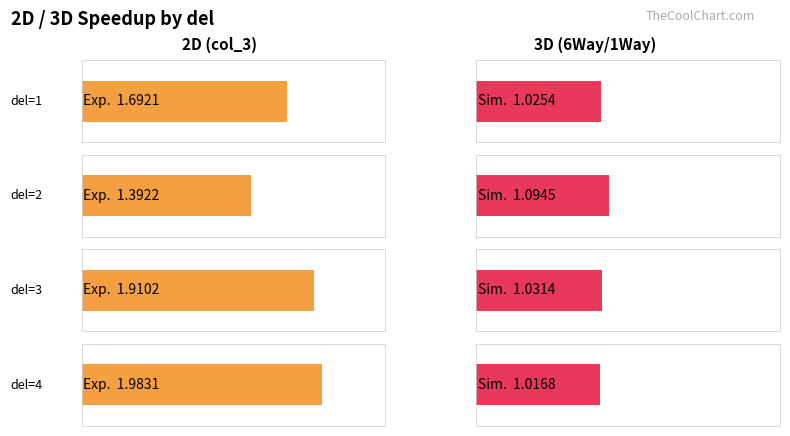

What is the spread (max minus min) of values at del=1?

0.7